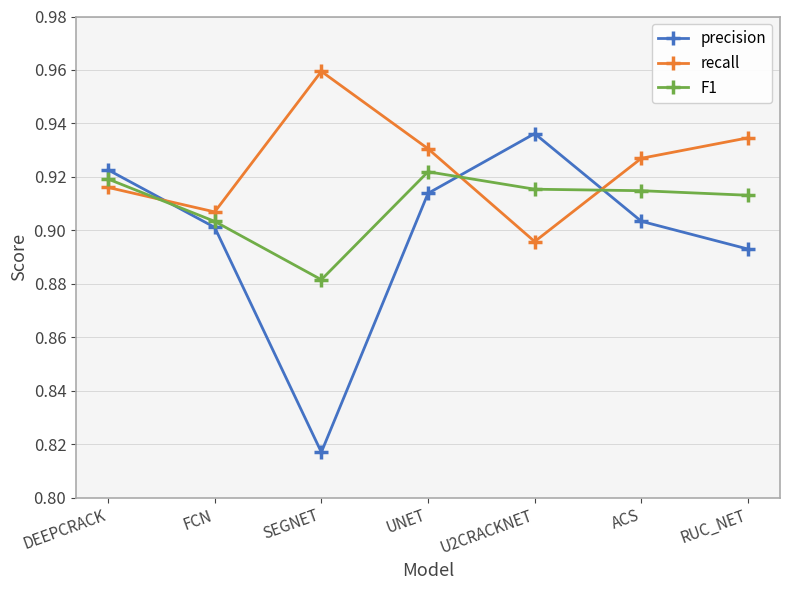

What is the label of the 6th point from the left?

ACS